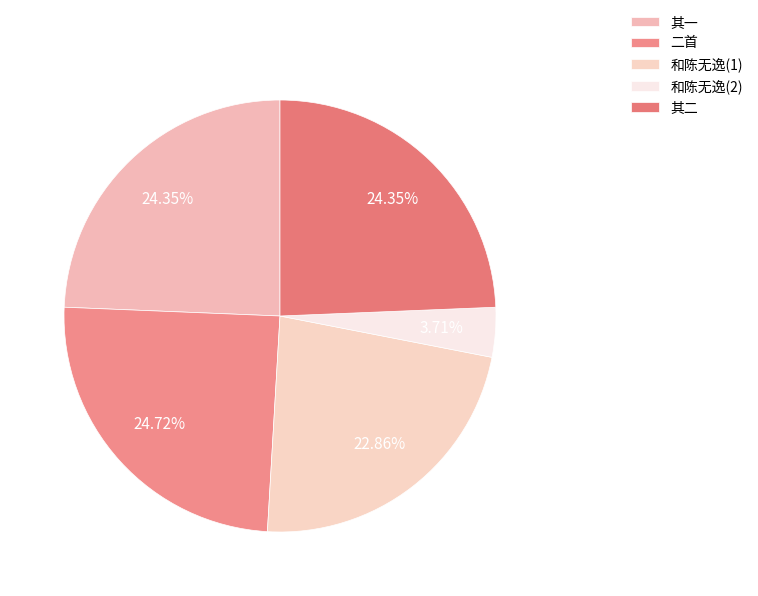

To the nearest percent, what is the average slice percentage?

20%